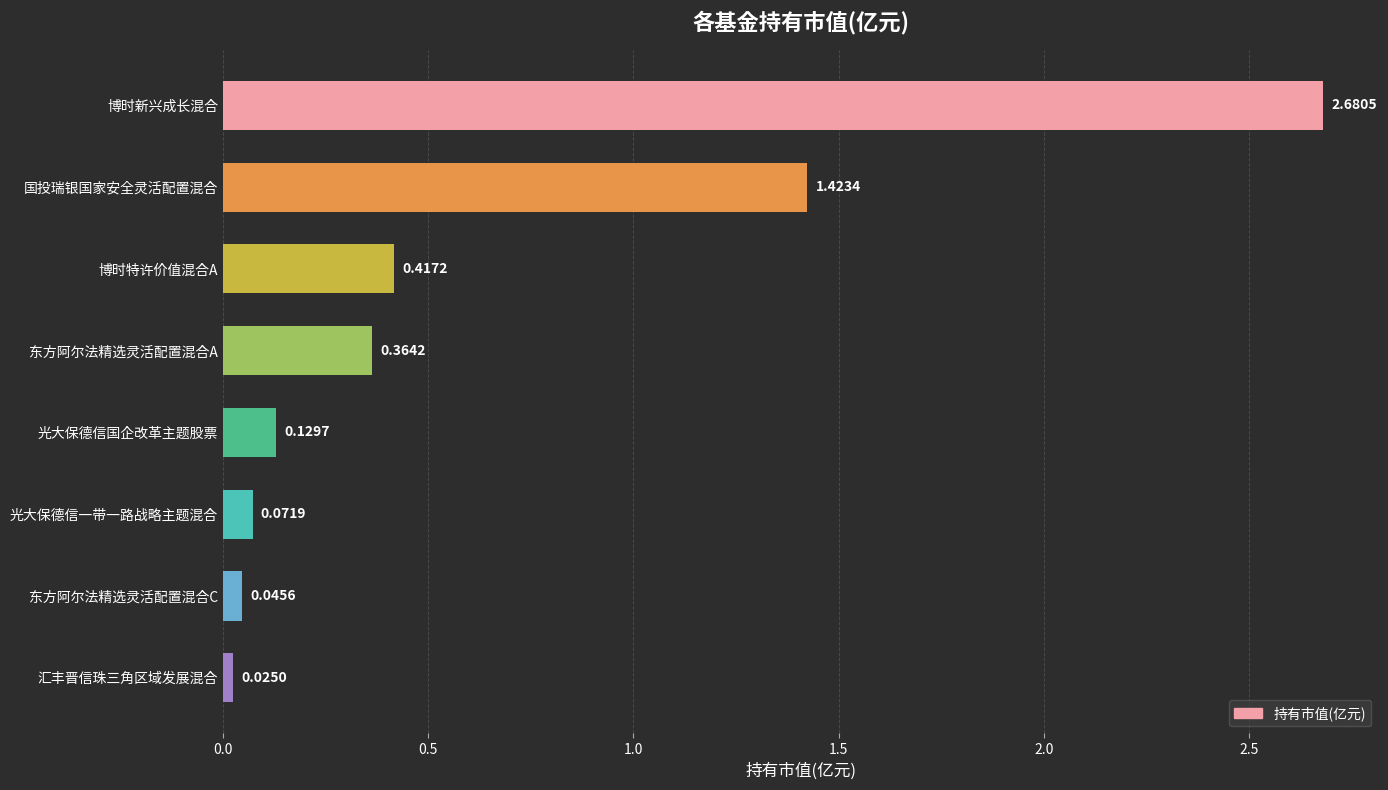

Rank the categories by value from lowest to highest.

汇丰晋信珠三角区域发展混合, 东方阿尔法精选灵活配置混合C, 光大保德信一带一路战略主题混合, 光大保德信国企改革主题股票, 东方阿尔法精选灵活配置混合A, 博时特许价值混合A, 国投瑞银国家安全灵活配置混合, 博时新兴成长混合